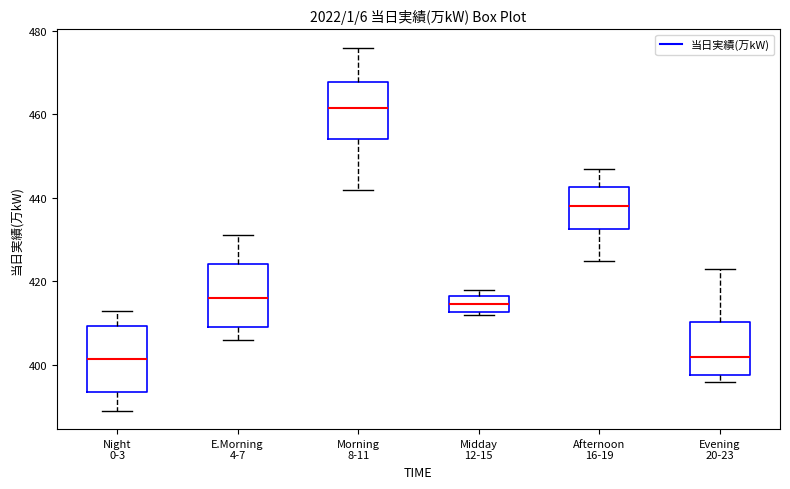

Reading left to right, read every box against the y-axis: the position of its median line, the range the box covers, and the ends of its whiskers. The values are not printed on the chart, so give them approximately, as read against the axis.

Night 0-3: median 402, box 394 to 410, whiskers 390 to 414
E.Morning 4-7: median 416, box 410 to 424, whiskers 406 to 432
Morning 8-11: median 462, box 454 to 468, whiskers 442 to 476
Midday 12-15: median 414, box 412 to 416, whiskers 412 (just below the box's lower edge) to 418
Afternoon 16-19: median 438, box 432 to 442, whiskers 426 to 448
Evening 20-23: median 402, box 398 to 410, whiskers 396 to 424